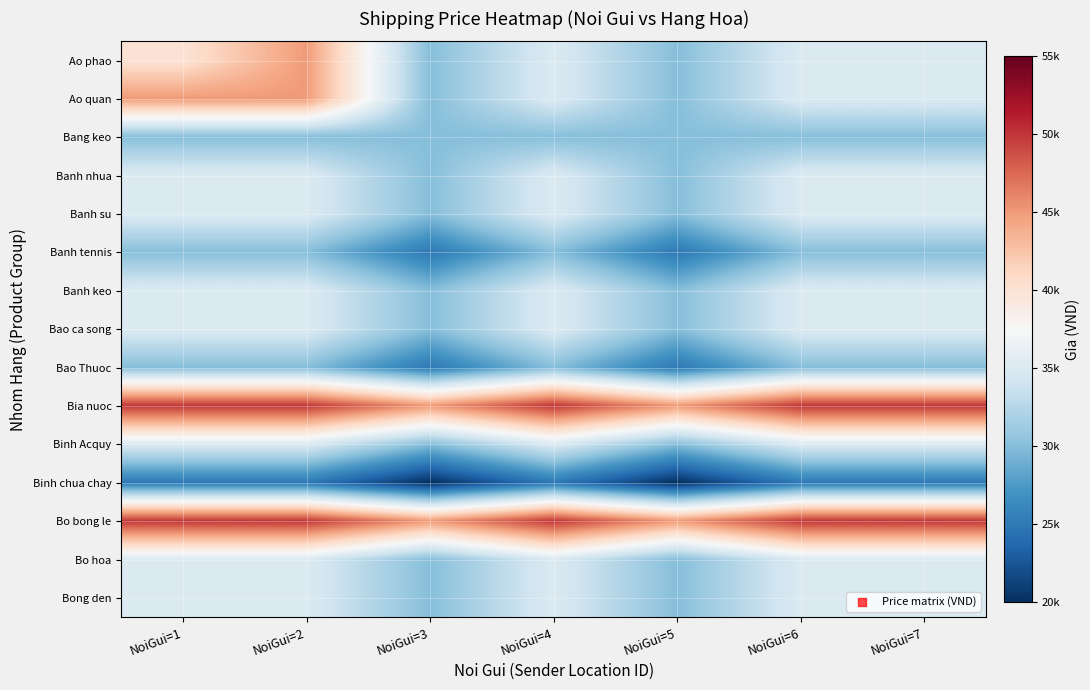

Which has a higher value, NoiGui=3 or NoiGui=5?

NoiGui=3